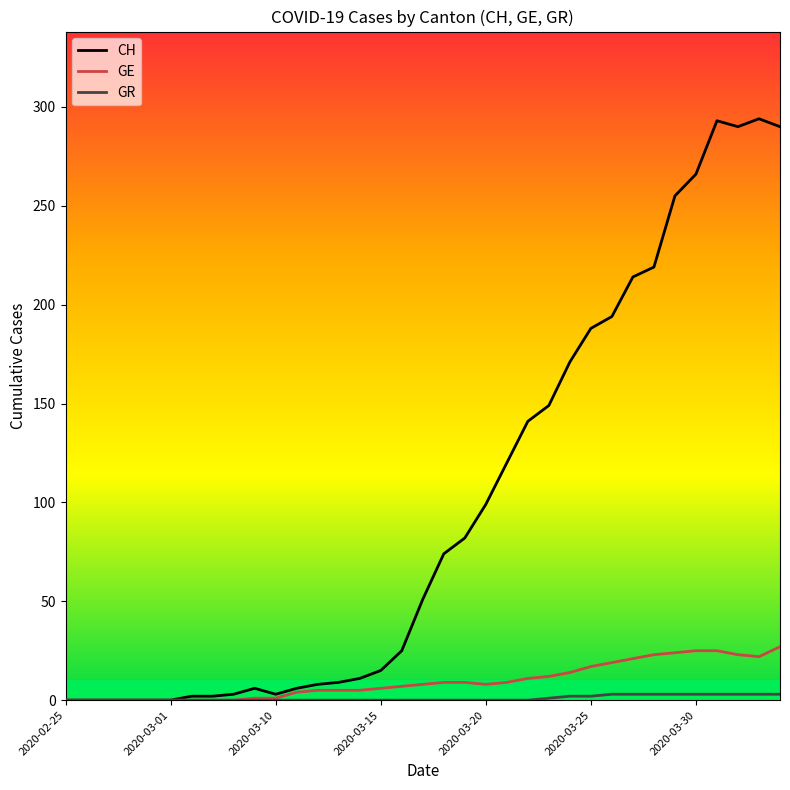

Which series has the largest total across all categories?

CH